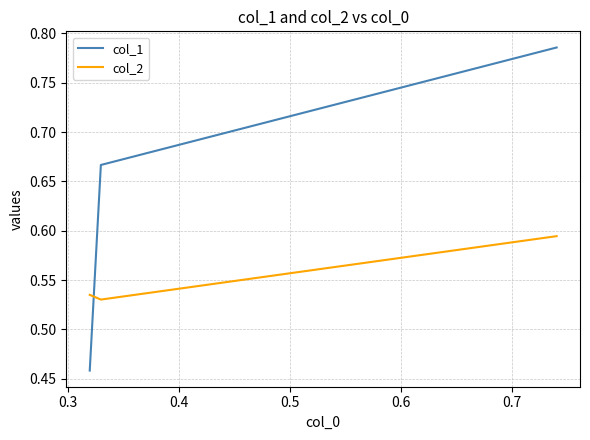

Count the col_2 values in the range 0 to 1.

3